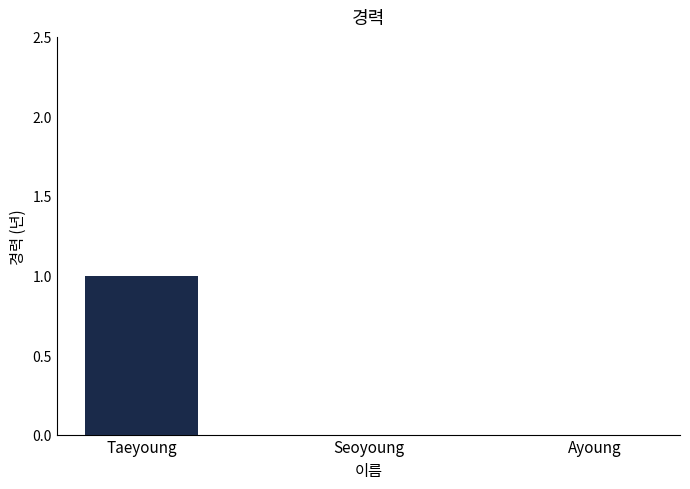

Is it true that the value at Taeyoung is 1?

True